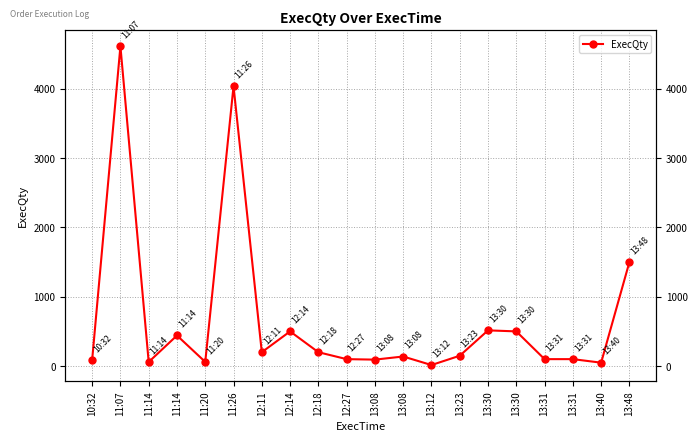

Reading right to left, what are all the values shown in this chart?

13:48=1500	13:40=49	13:31=100	13:31=100	13:30=500	13:30=515	13:23=149	13:12=15	13:08=138	13:08=93	12:27=100	12:18=200	12:14=500	12:11=200	11:26=4035	11:20=60	11:14=441	11:14=59	11:07=4611	10:32=87